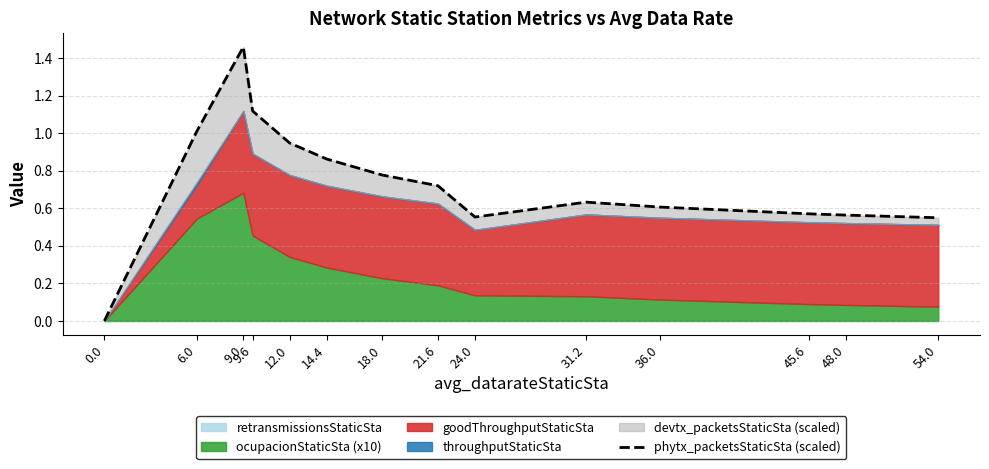

What is the label of the 4th point from the right?

36.0